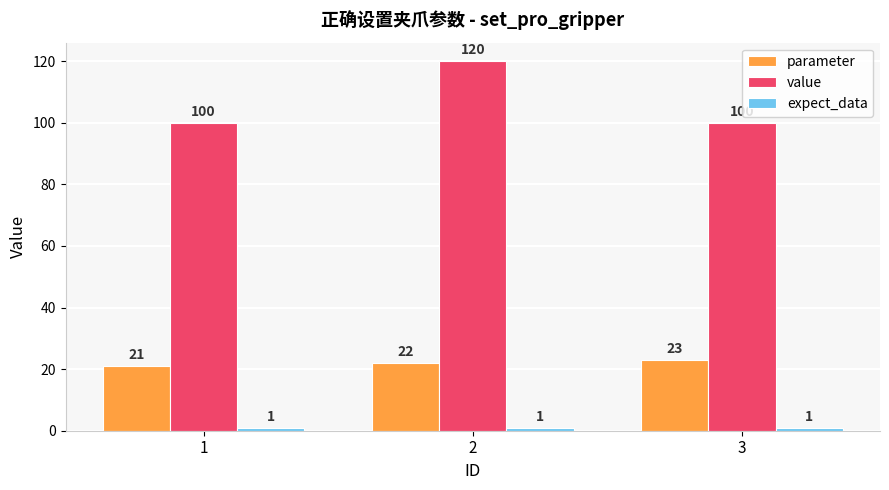

Which series has the largest total across all categories?

value